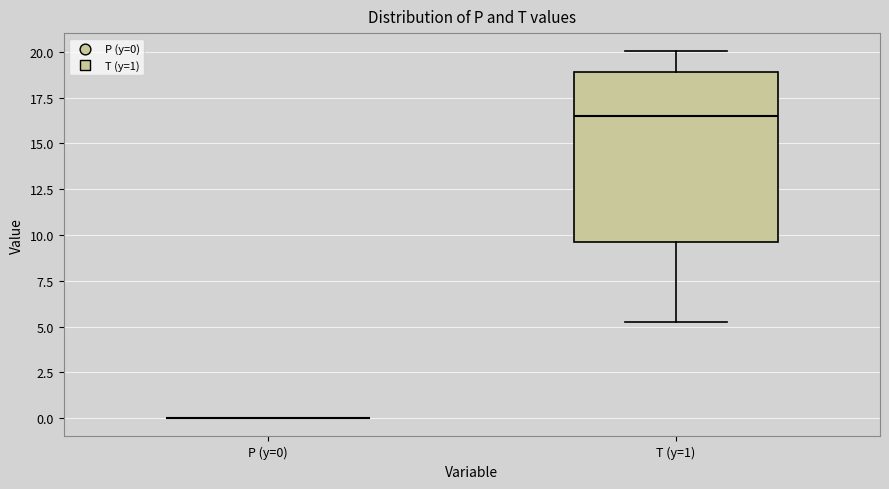

Reading left to right, read every box against the y-axis: the position of its median line, the range the box covers, and the ends of its whiskers. The values are not printed on the chart, so give them approximately, as read against the axis.

P (y=0): box collapsed to a line at 0.0, whiskers 0.0 to 0.0
T (y=1): median 16.5, box 9.5 to 19.0, whiskers 5.0 to 20.0